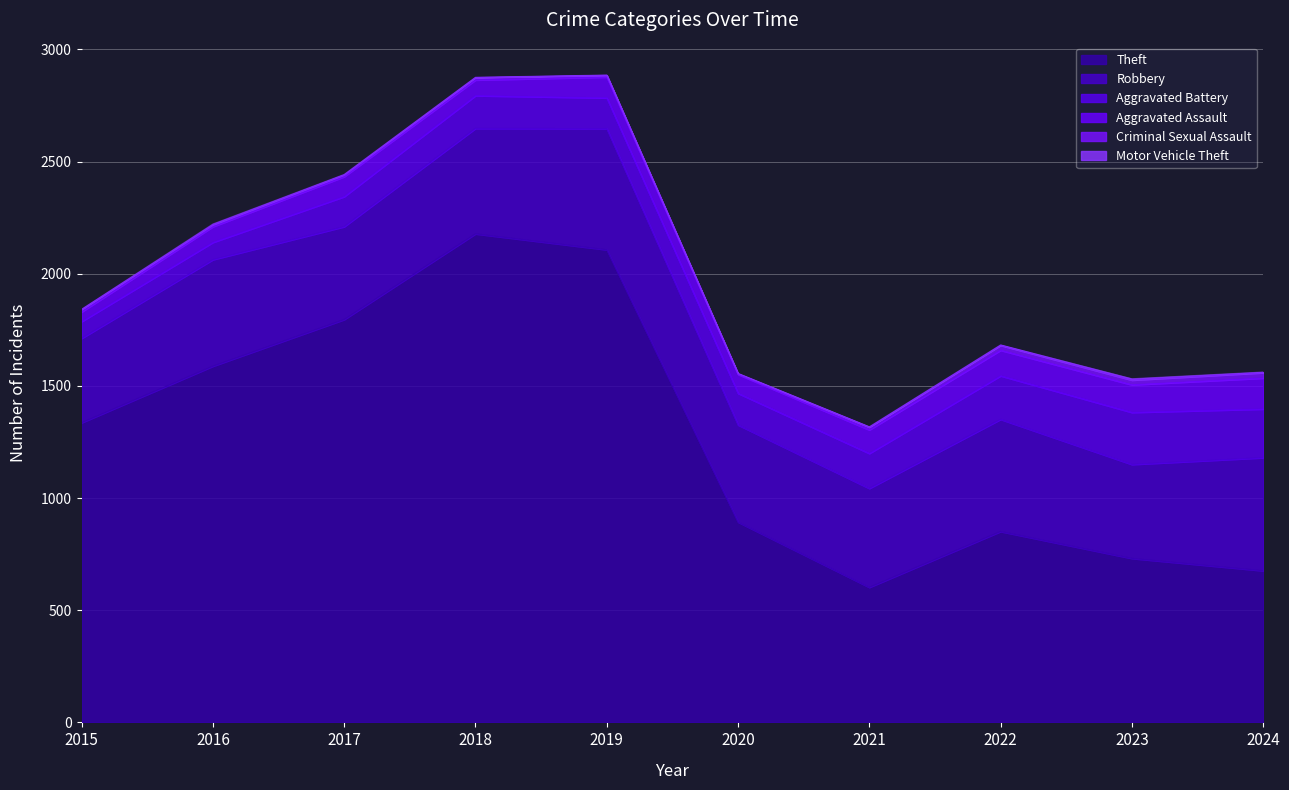

True or false: Aggravated Assault has a value of 41 at 2022.

False